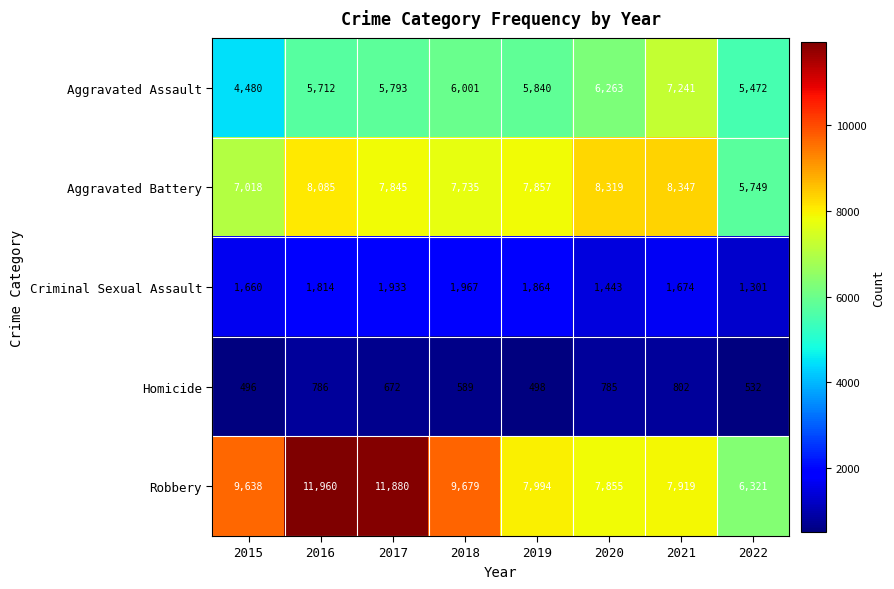

What is the difference between the Aggravated Assault values at 2021 and 2017?

1448